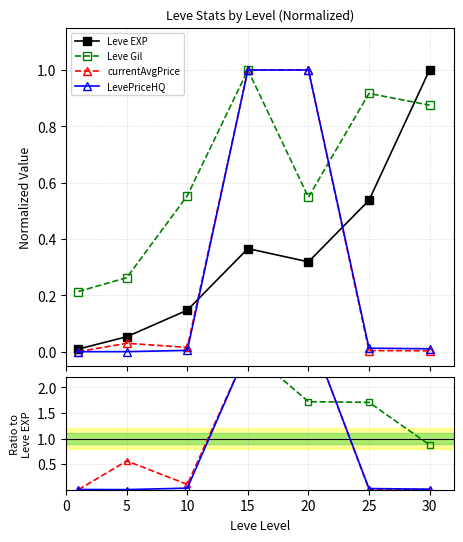

Is it true that LevePriceHQ equals 0.0 at 0?

True